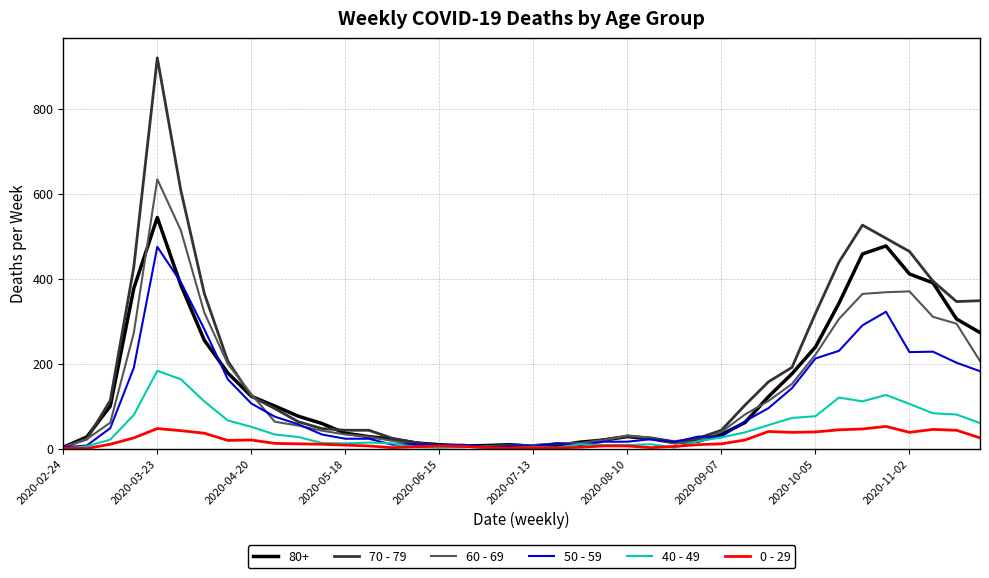

Which series has the widest spread of values?

70 - 79